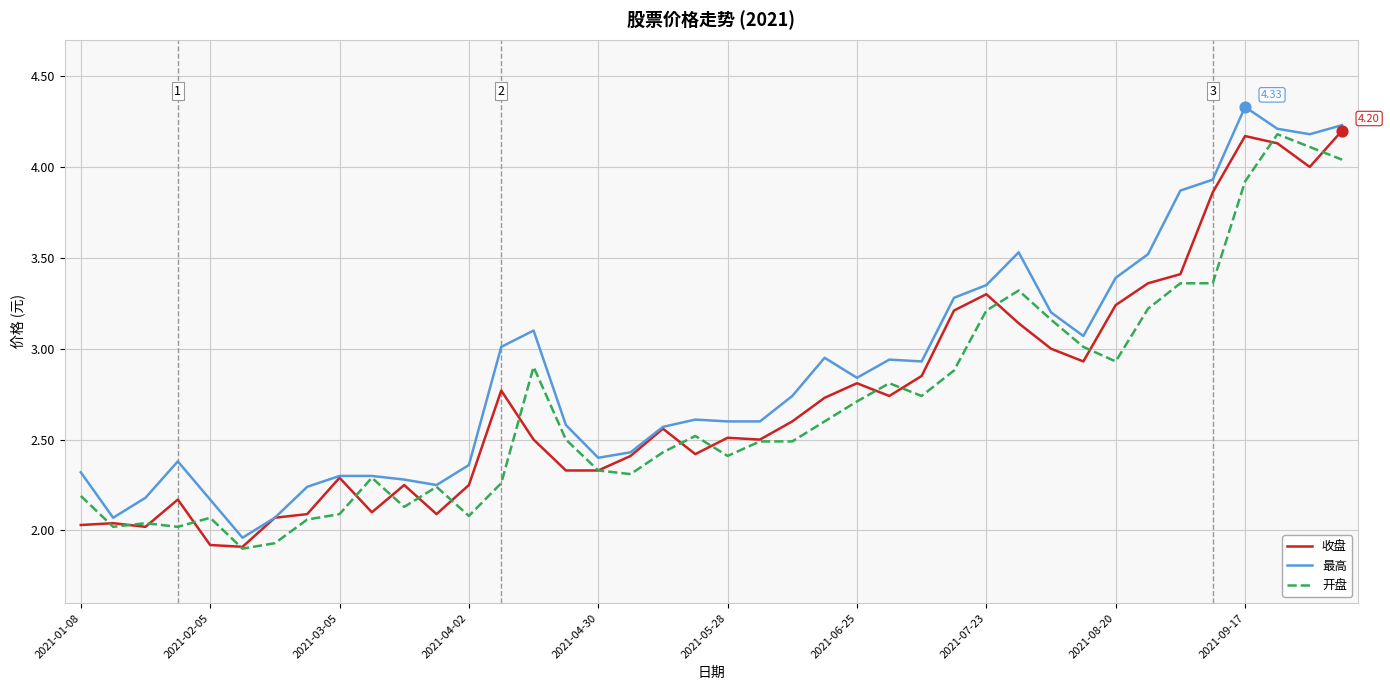

Which series has the largest total across all categories?

最高